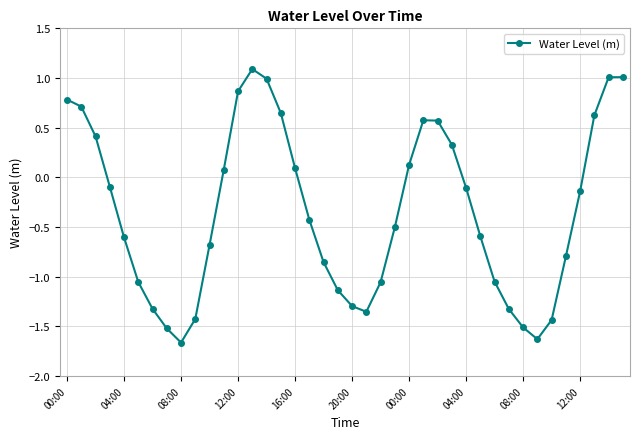

Count the number of data series in this chart.

1